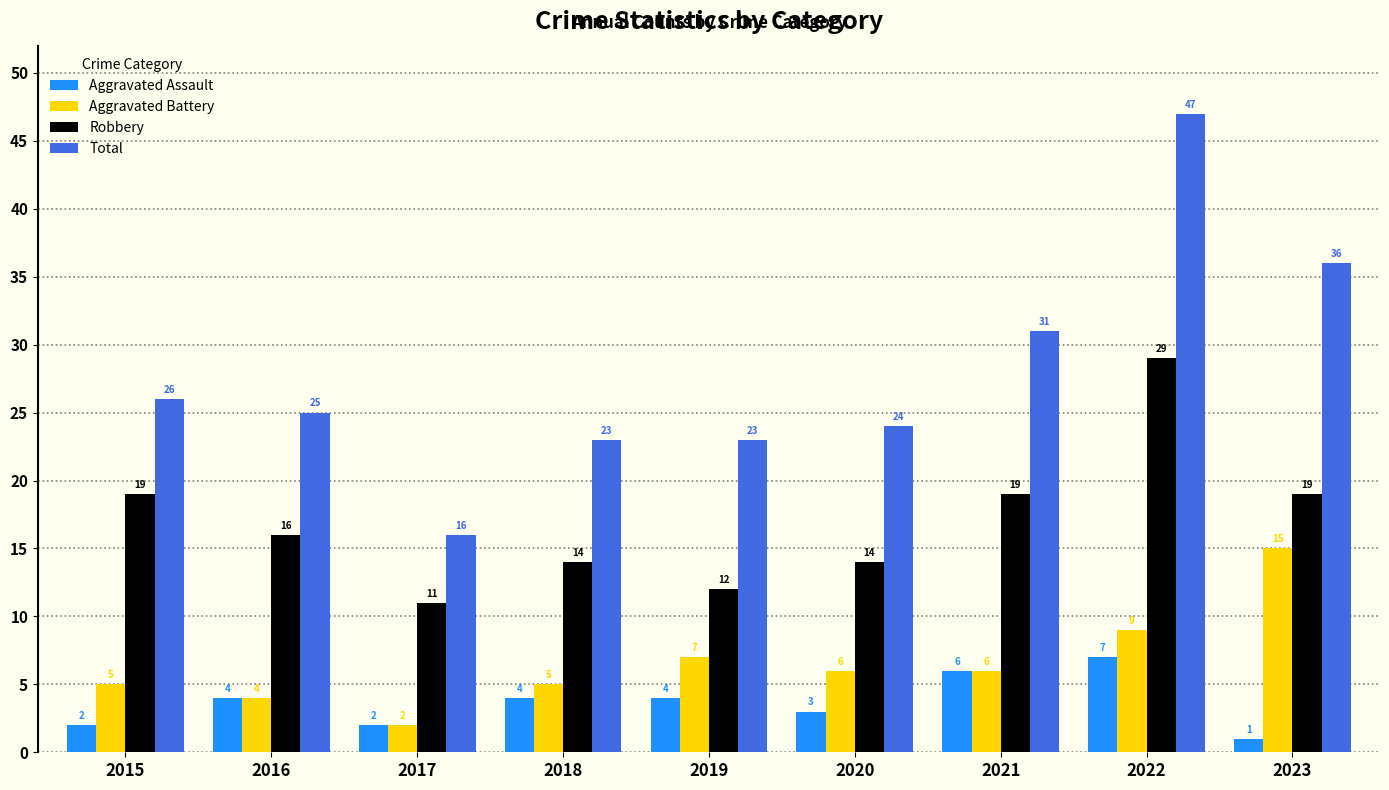

What is the maximum value shown in the chart?

47